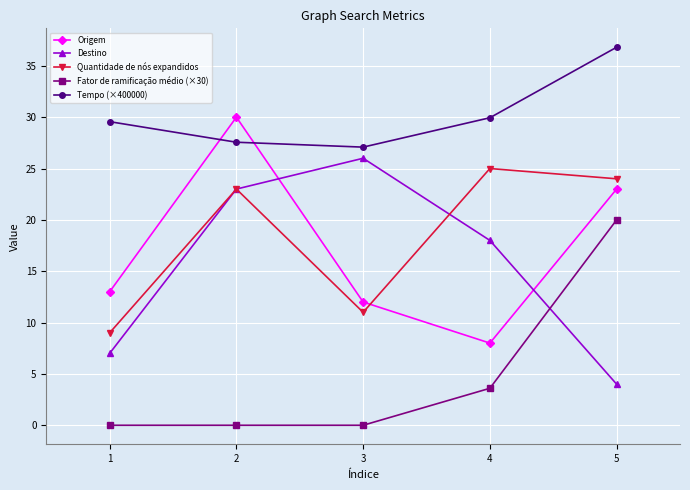

What is the difference between the second highest and minimum values in the Origem series?

15.0